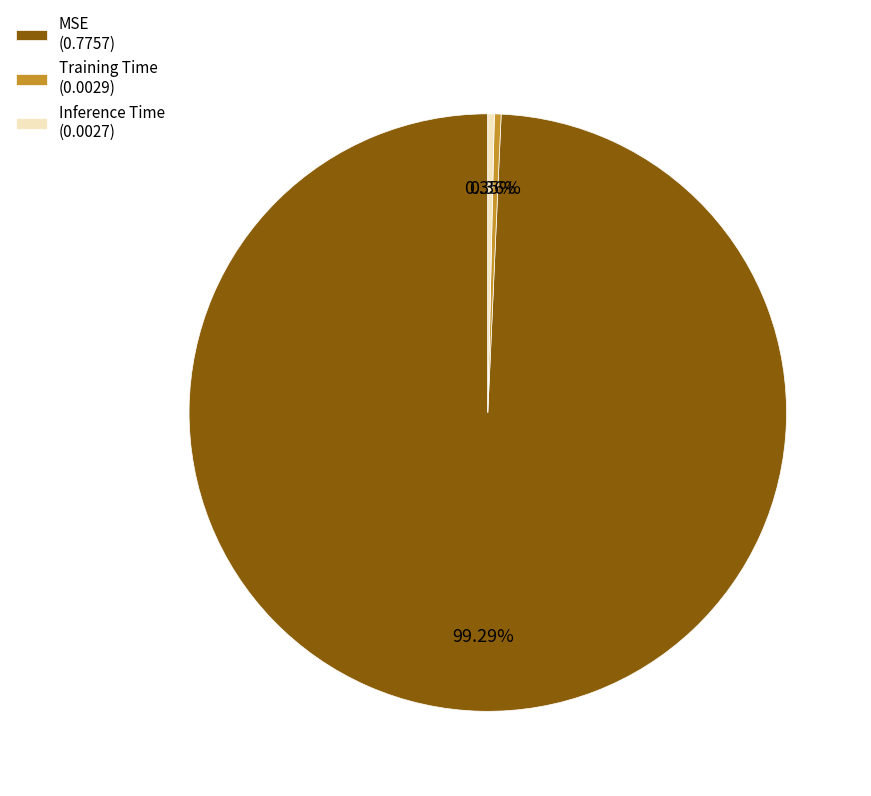

Is it true that MSE is 99% of the pie?

True